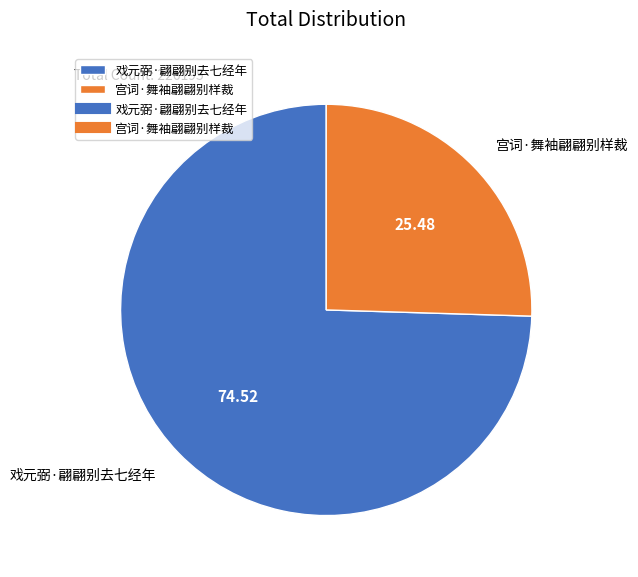

How many segments does this pie chart have?

2